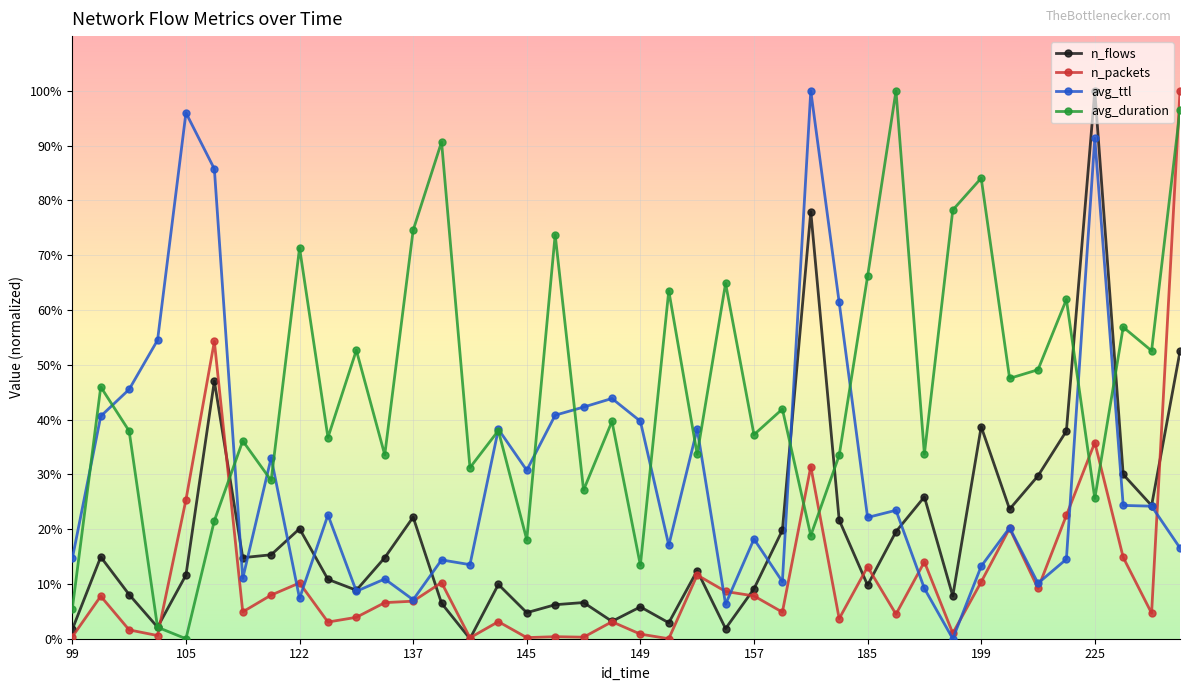

What is the value of the n_packets point at the 33rd from the left?

10.4